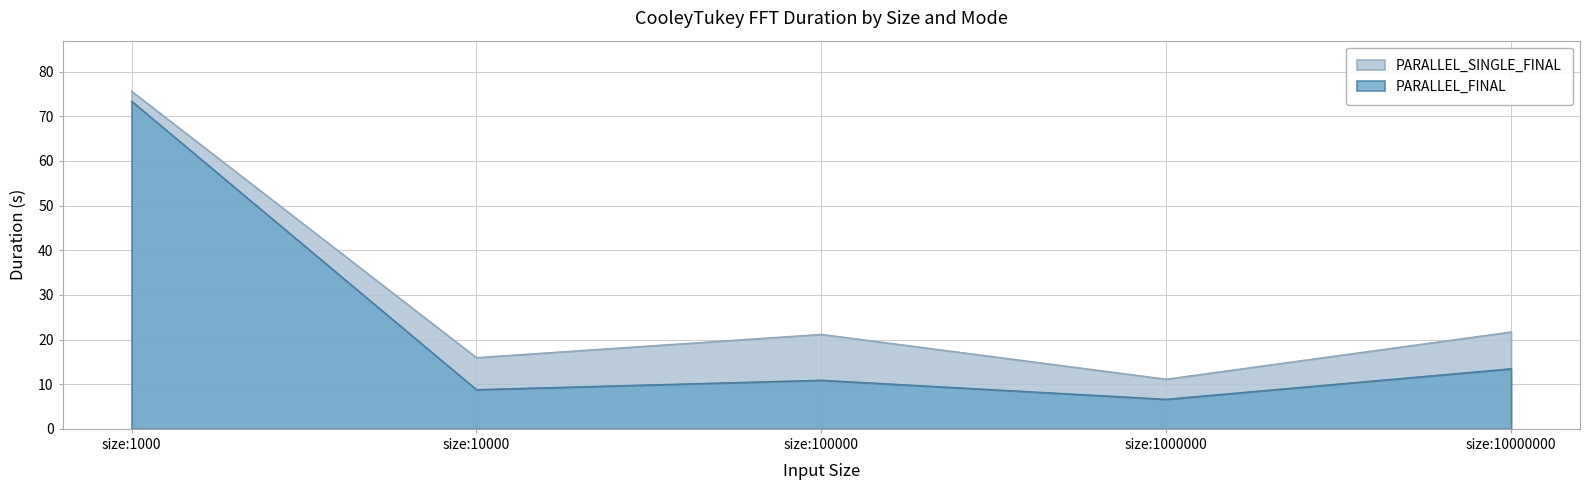

Read the PARALLEL_FINAL value at size:1000.

73.4